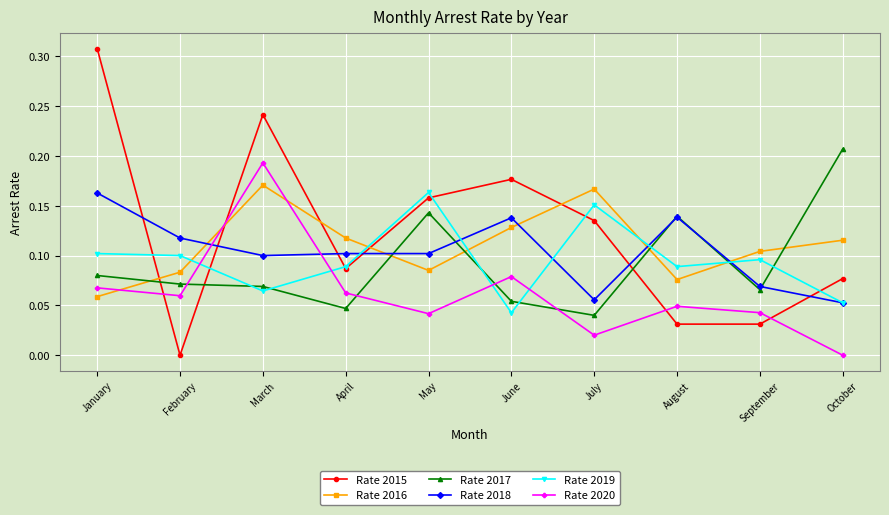

How many Rate 2017 values are between 0 and 1?

10